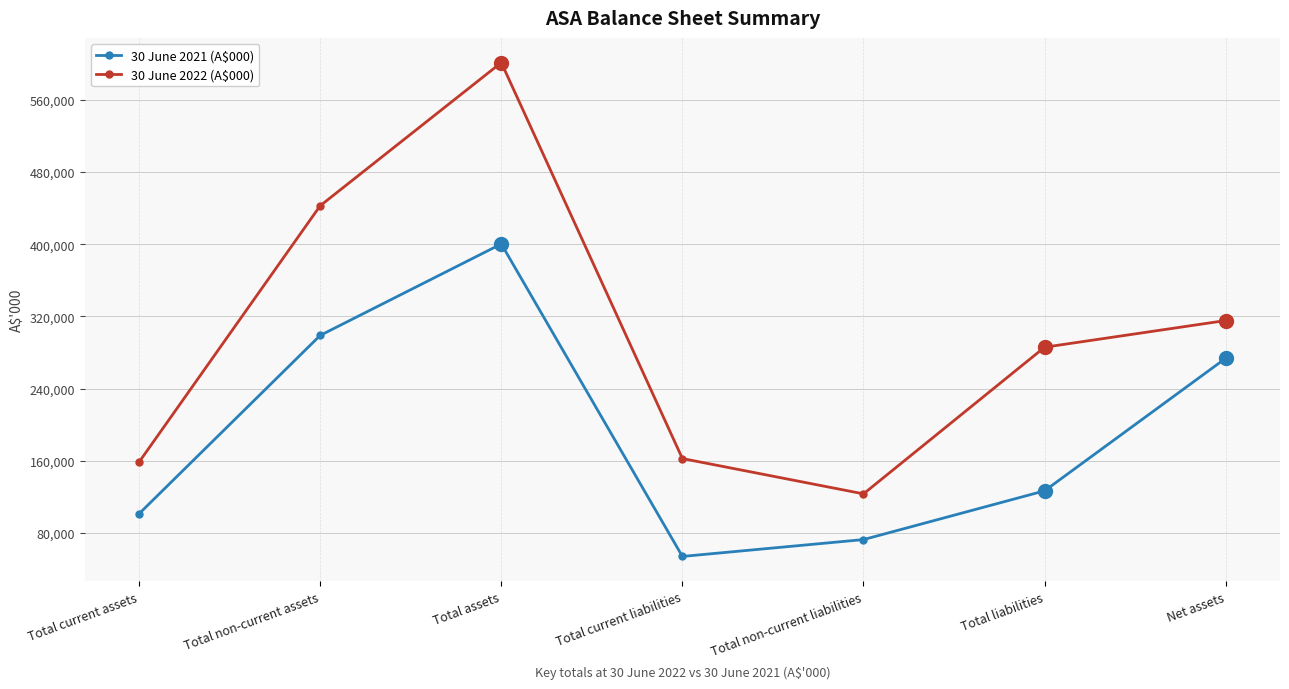

At which category does 30 June 2022 (A$000) reach its first local valley?

Total non-current liabilities